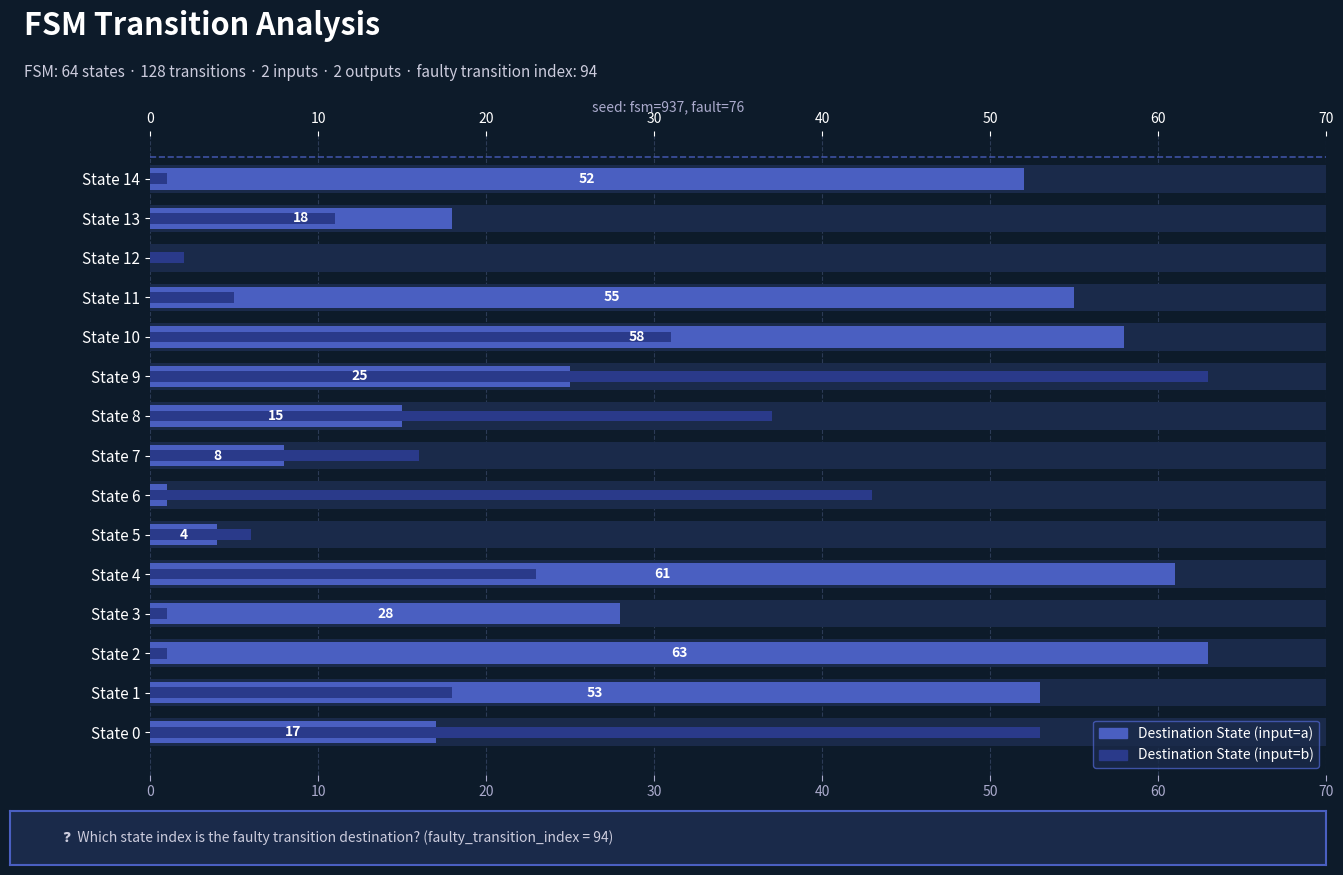

The value of Destination State (input=a) at State 3 is 40. True or false?

False